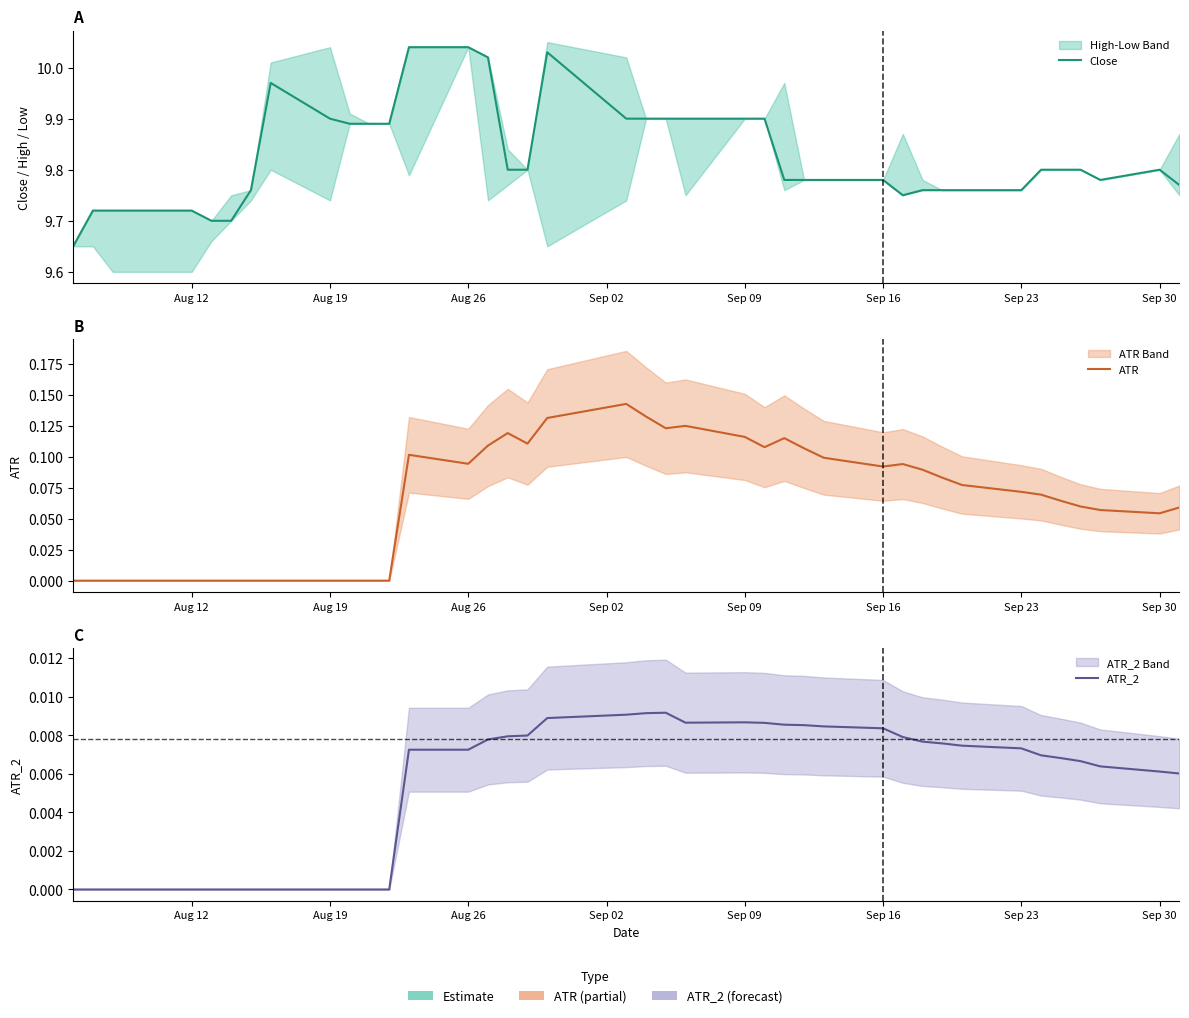

Does the chart have visible grid lines?

No